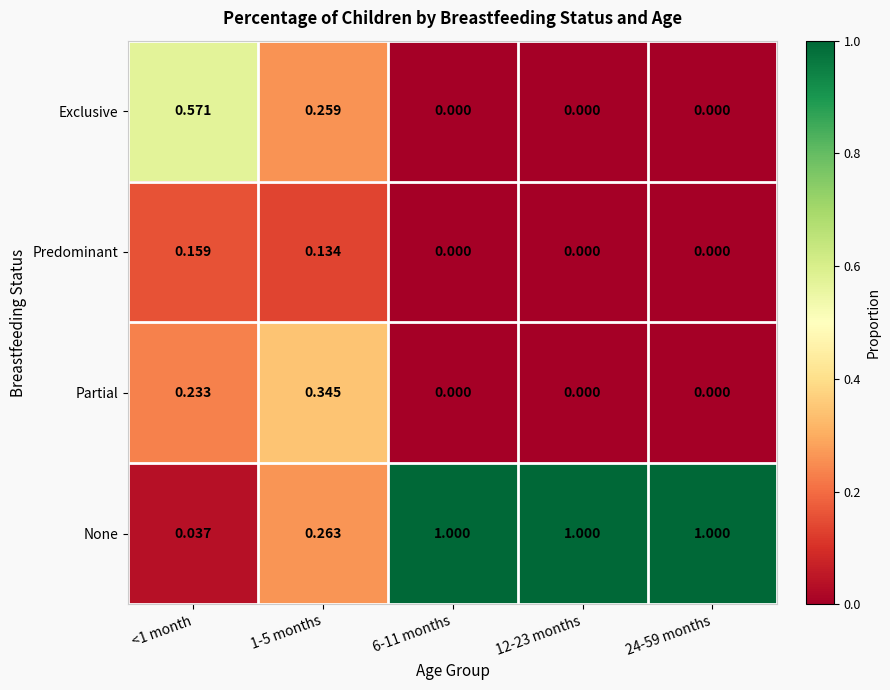

Is the value of None at <1 month greater than the value of Exclusive at <1 month?

No